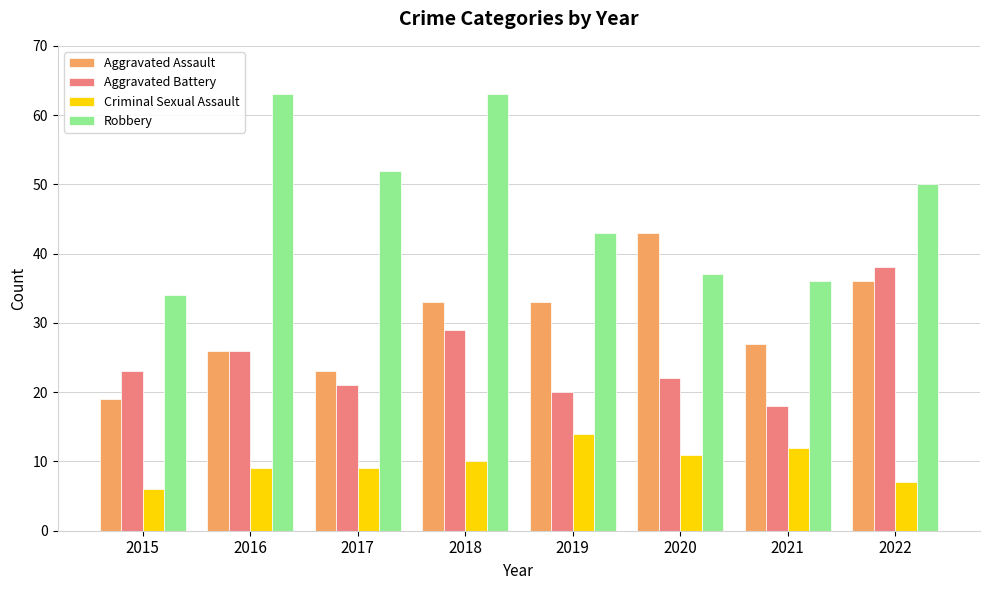

What is the highest value of the Aggravated Battery series?

38